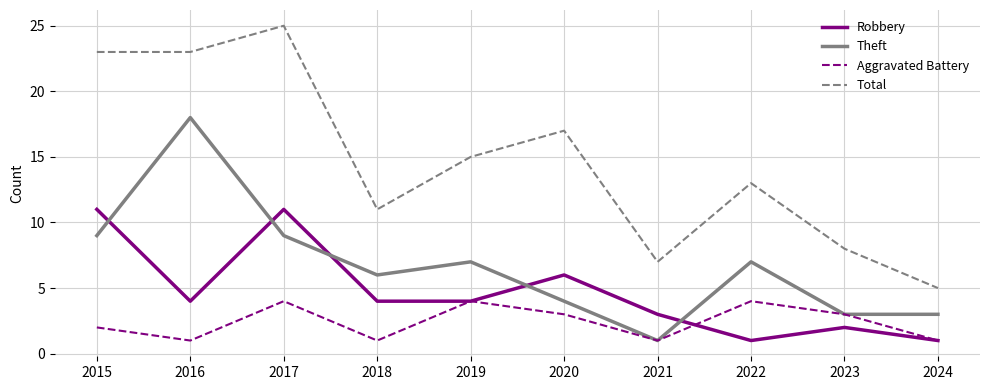

What is the difference between the maximum and minimum values in the Aggravated Battery series?

3